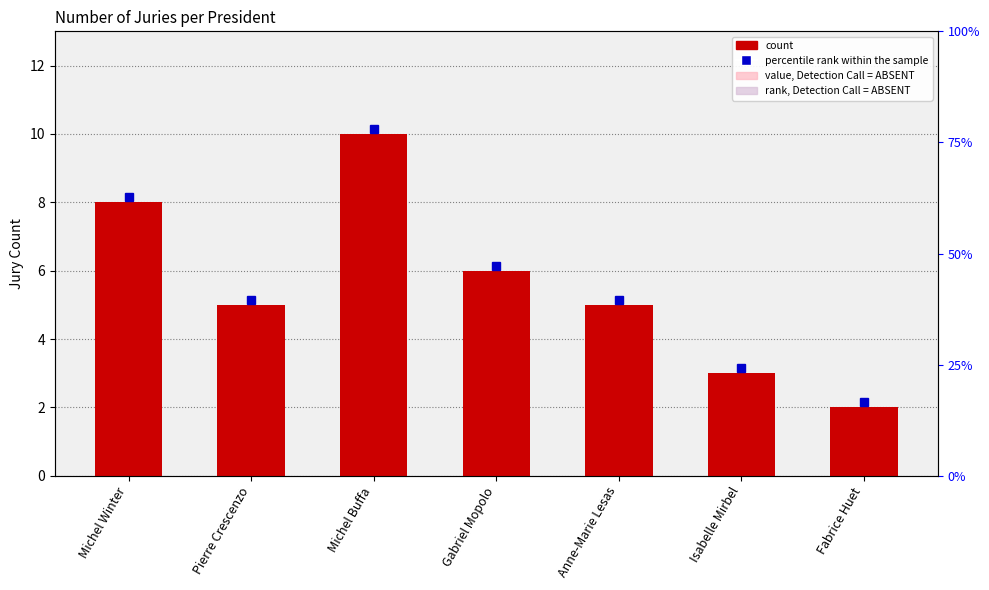

At which label is the value closest to 6?

Gabriel Mopolo